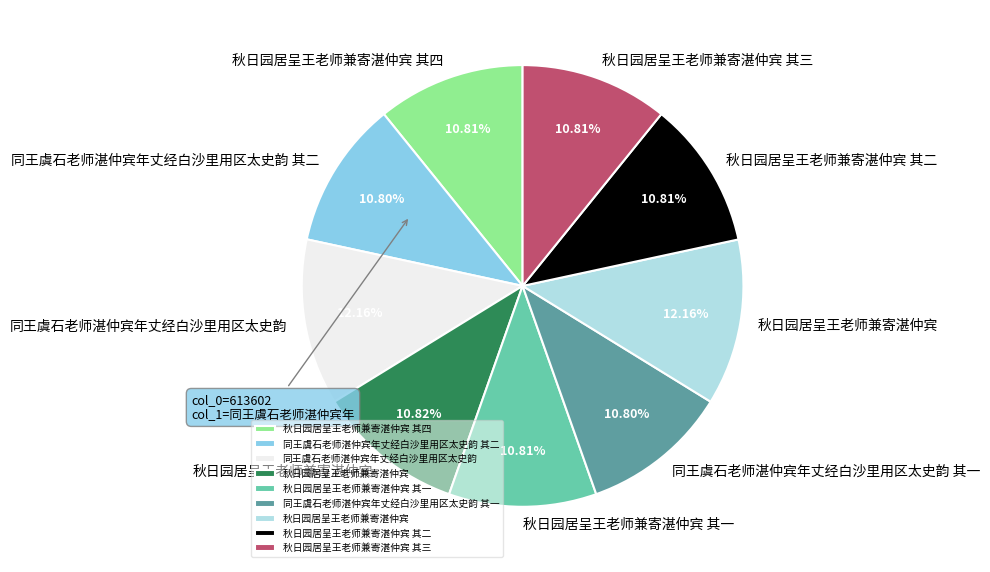

Does any single category account for the majority?

No